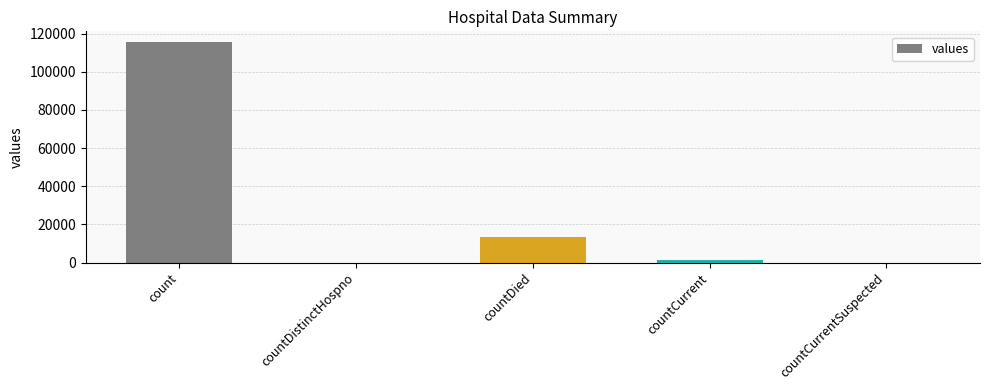

Reading right to left, what are all the values shown in this chart?

countCurrentSuspected=0	countCurrent=1383	countDied=13343	countDistinctHospno=0	count=115379